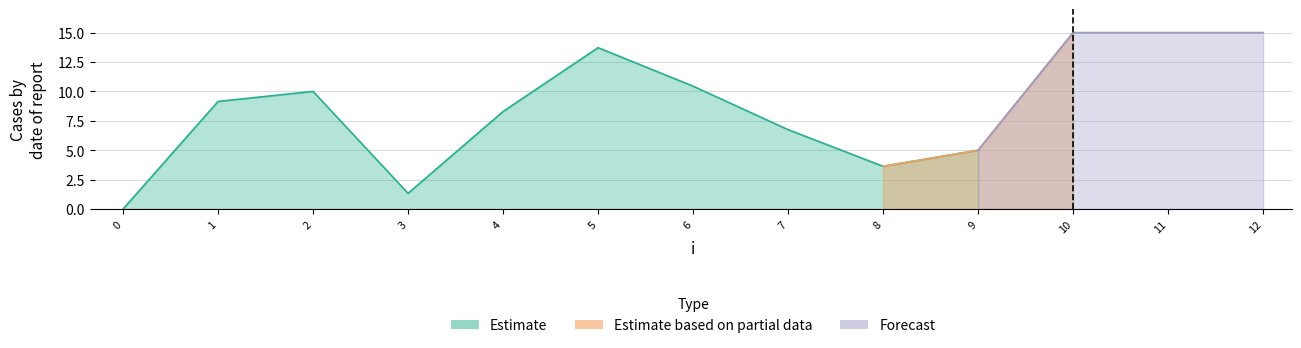

Reading left to right, list all the values displayed in this chart.

0=0.0	1=9.1	2=10.0	3=1.3	4=8.3	5=13.7	6=10.4	7=6.7	8=3.6	9=5.0	10=15.0	11=15.0	12=15.0